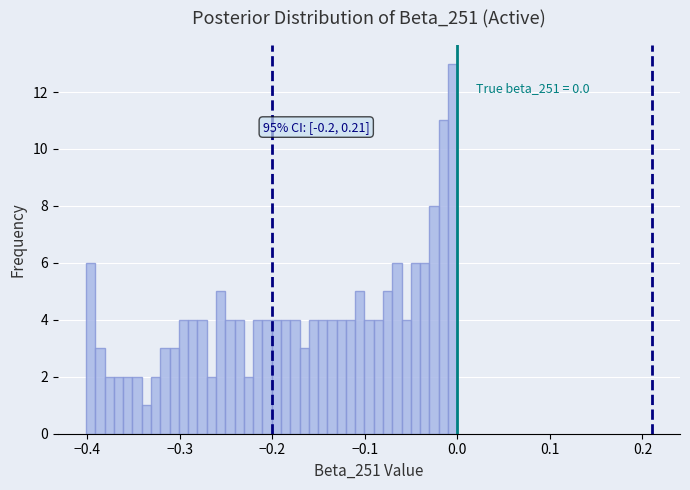

Around what value on the x-axis is the tallest bar? Give the approximate position of its centre, as read against the axis.

-0.01